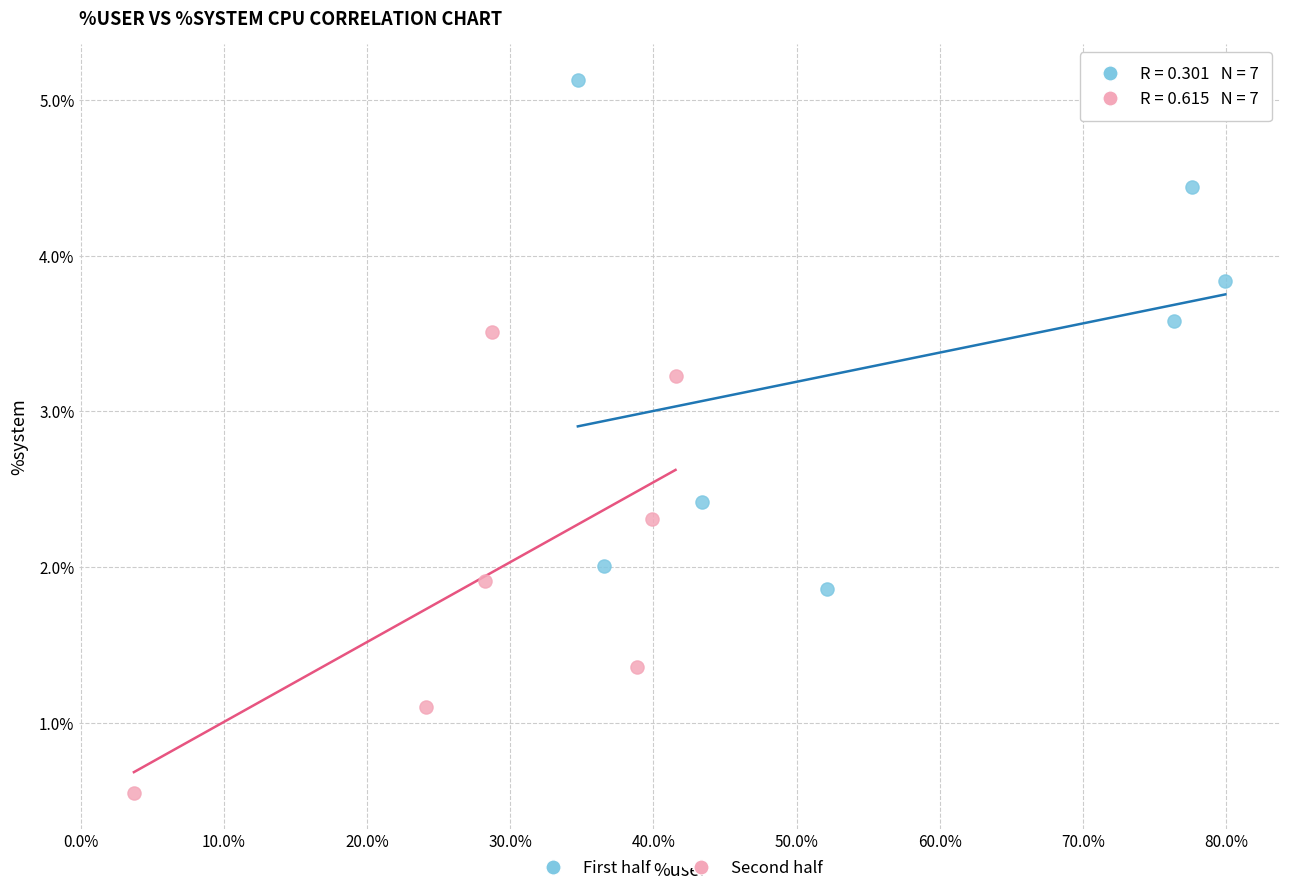

Which series contains the lowest Y value?

Second half